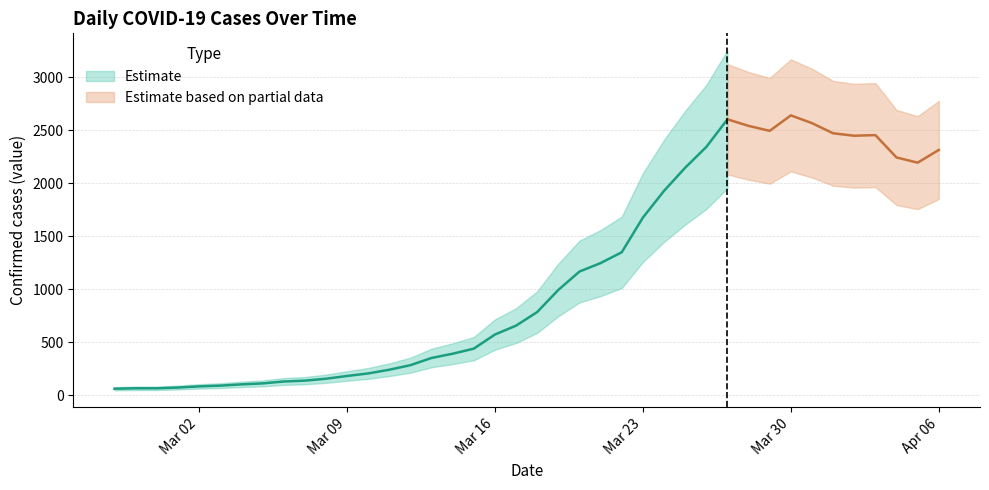

What is the difference between the values at 2020-03-07 and 2020-03-08?

18